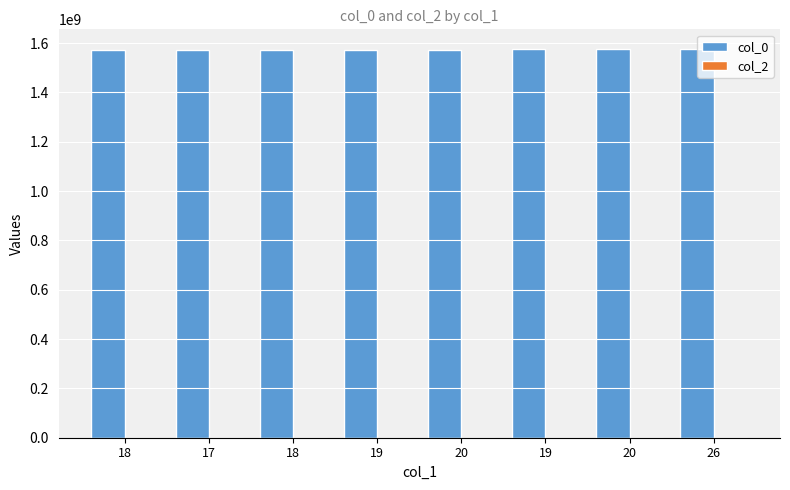

How many series are shown in this chart?

1